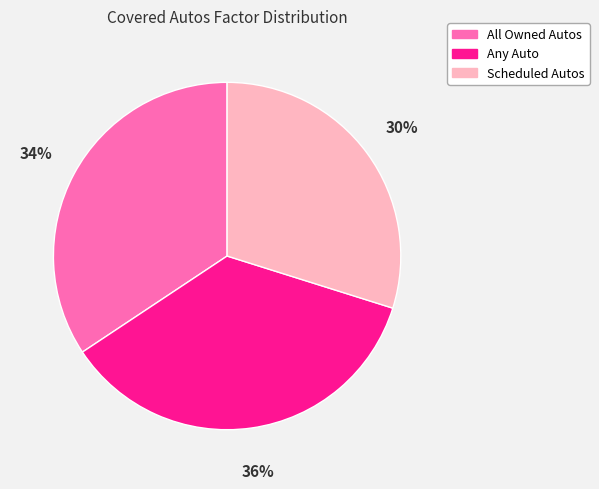

To the nearest percent, what portion does Scheduled Autos represent?

30%